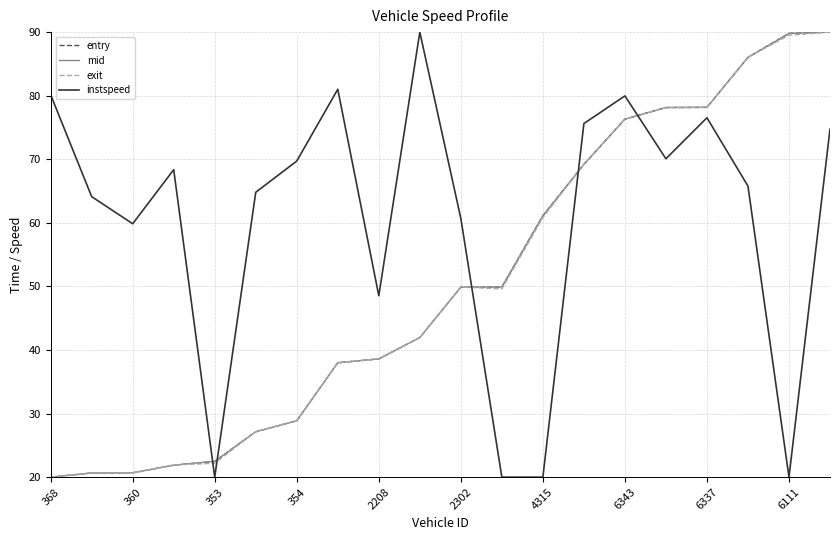

How many lines are shown in the chart?

4